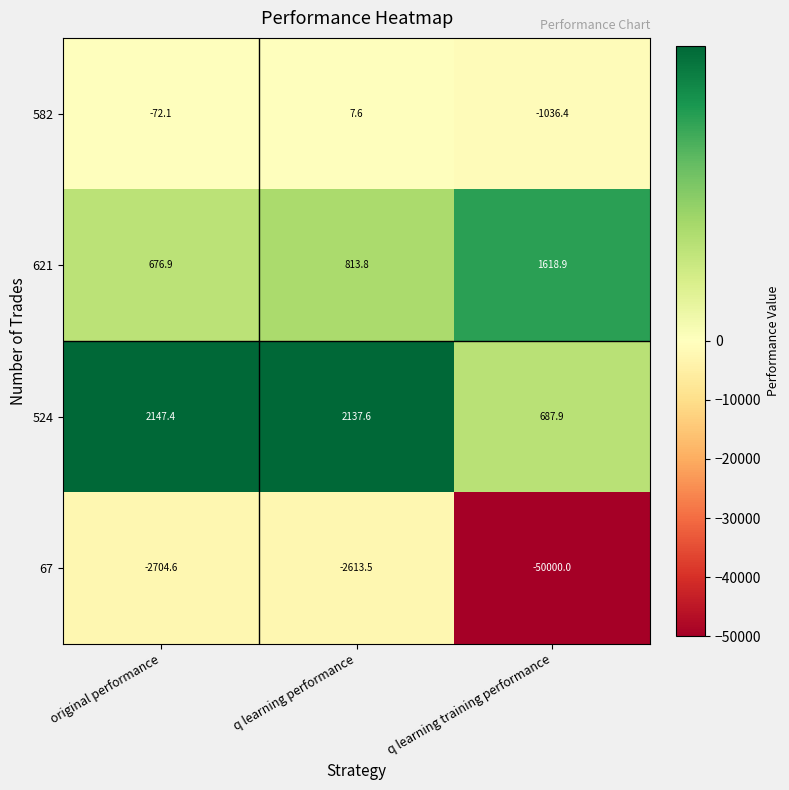

At which label does 621 reach its minimum?

original performance